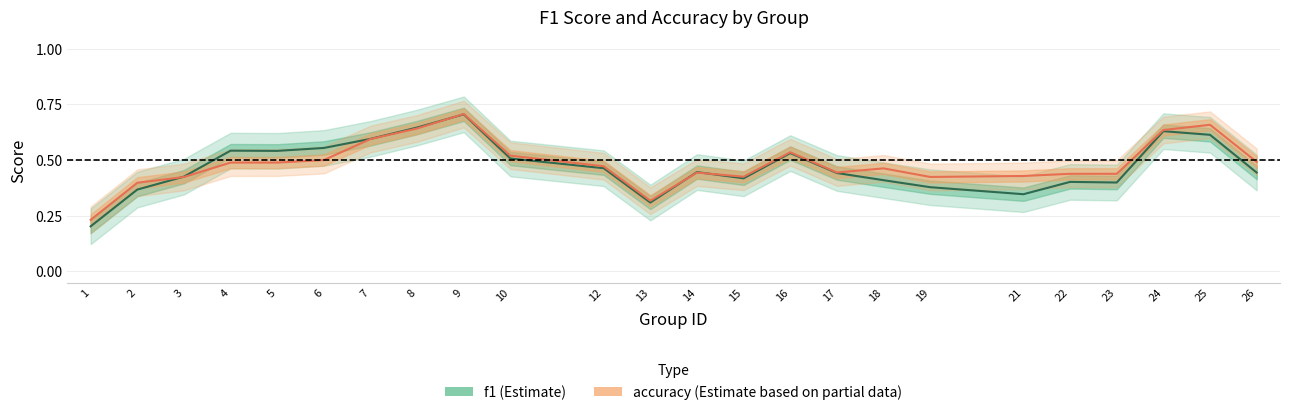

Which series changed the most between 1 and 17?

f1